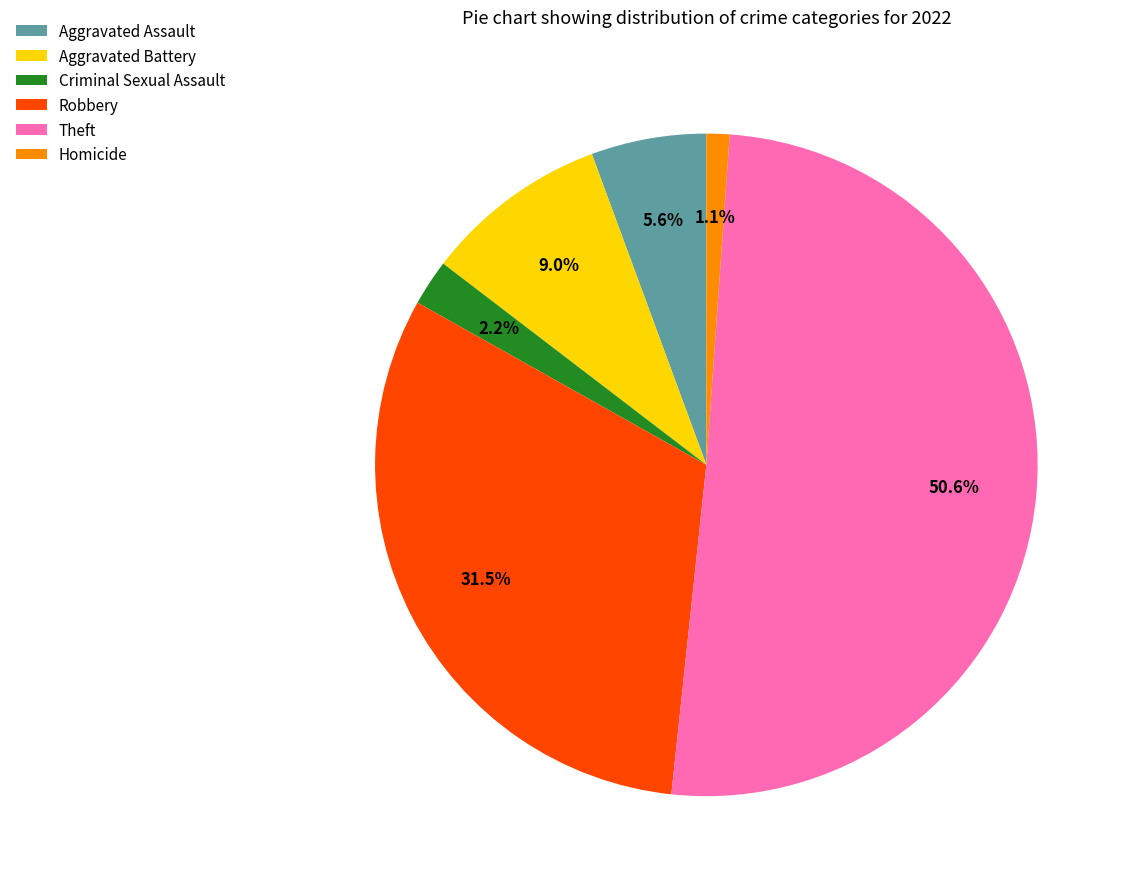

Is there any slice that represents more than half of the pie?

Yes